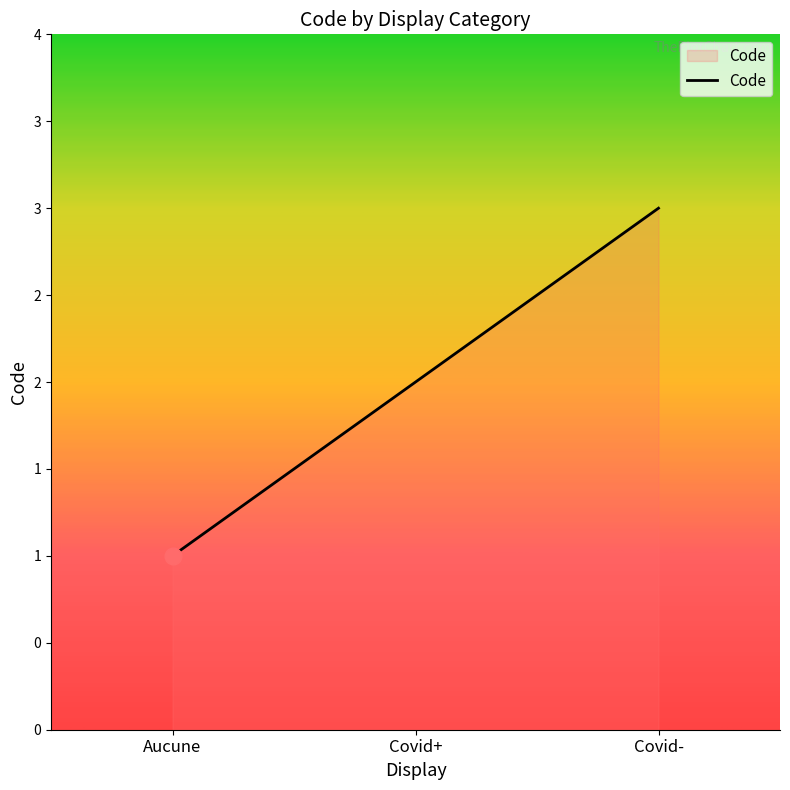

Which has a higher value, Aucune or Covid+?

Covid+